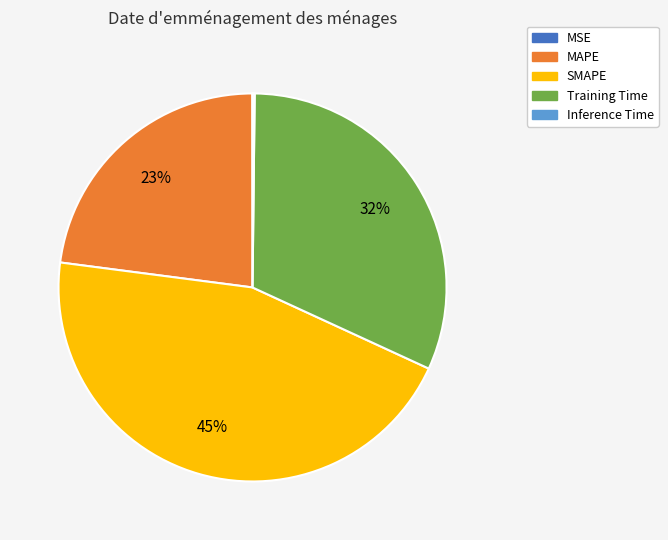

Does Training Time account for over 50% of the chart?

No